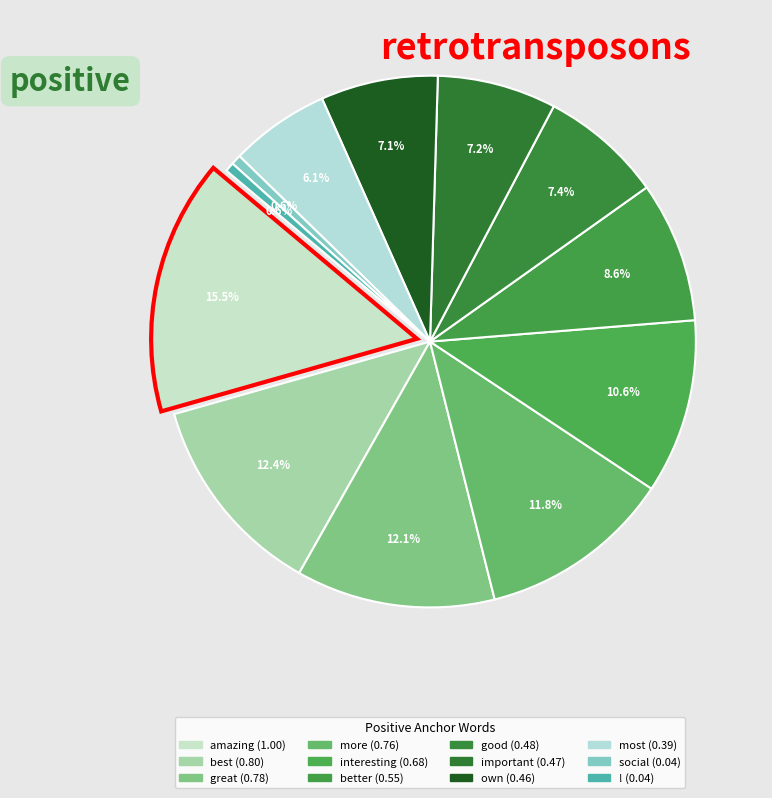

Which slice is the largest?

amazing